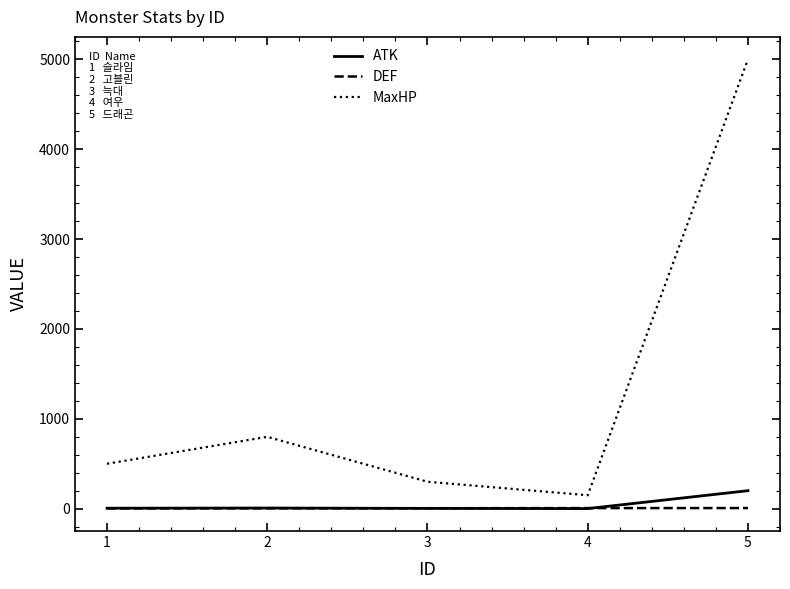

True or false: MaxHP and ATK intersect in this chart.

False